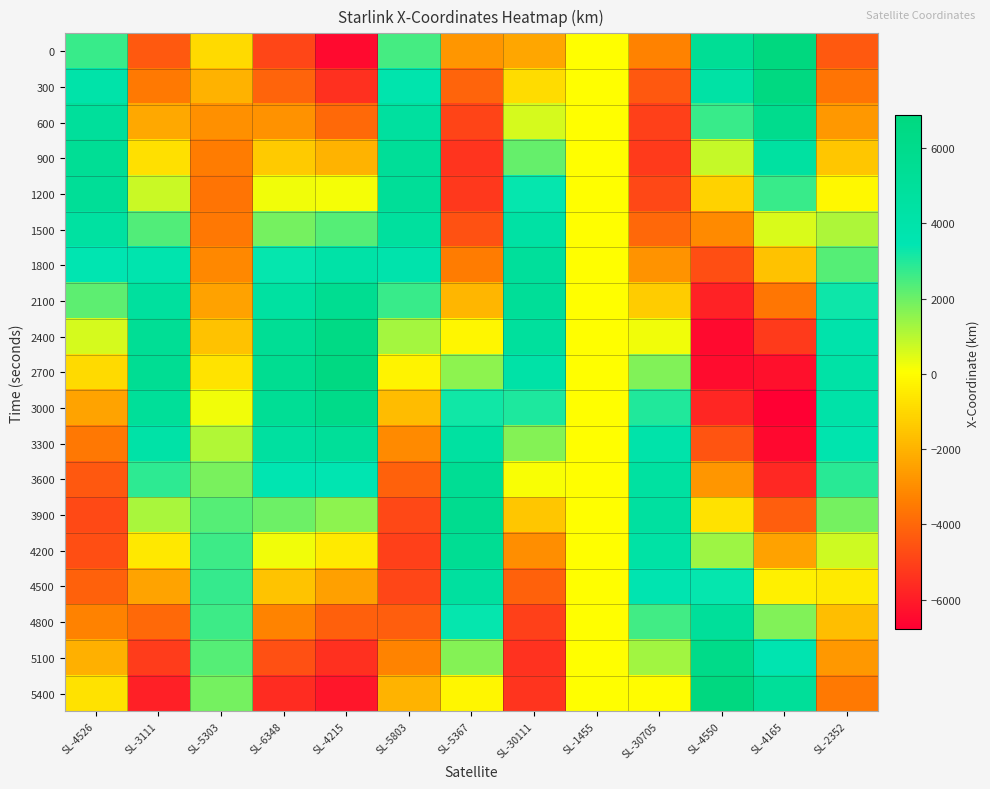

What is the total value across all series at SL-4165?

-5112.3